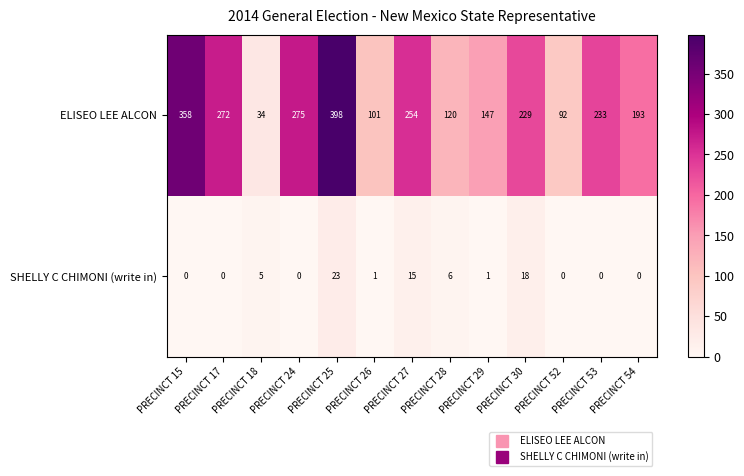

How many values in the ELISEO LEE ALCON series are below 229?

6